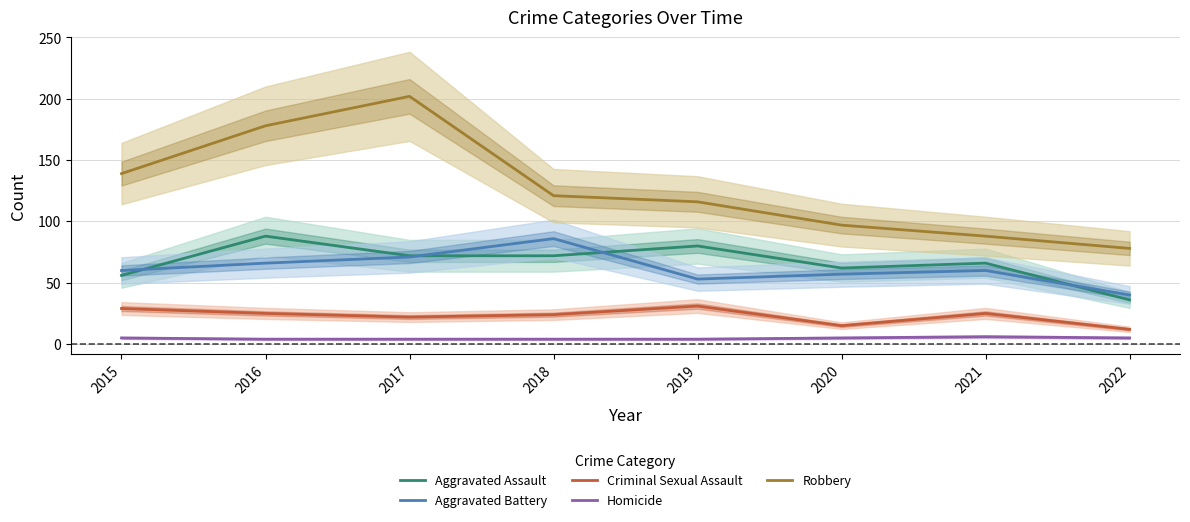

What is the value of the Aggravated Battery point at the 2nd from the left?

66